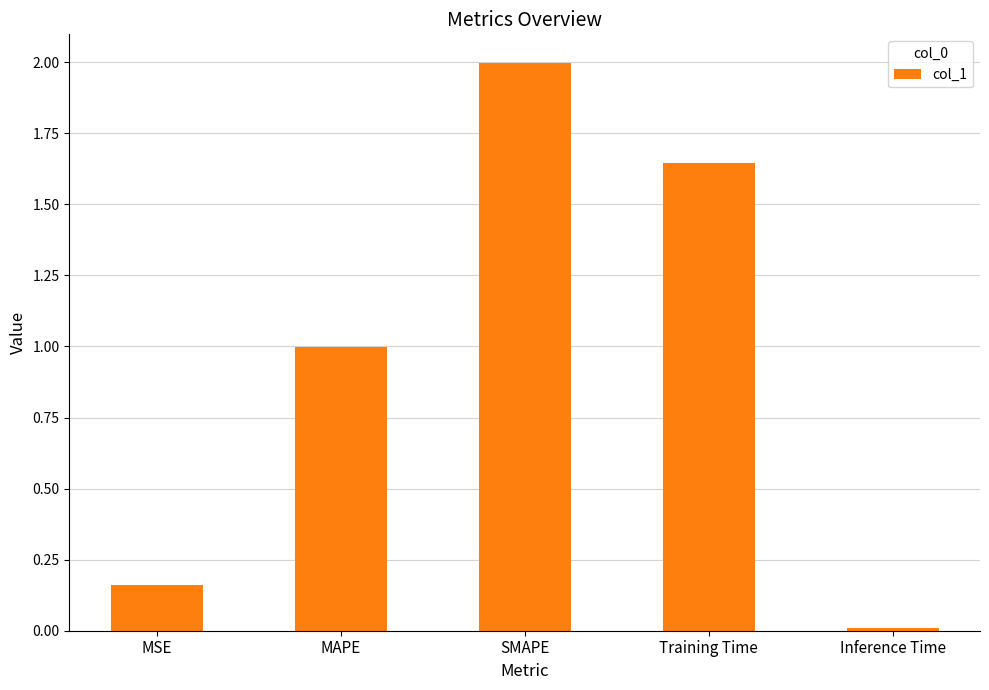

What is the sum of the values at MSE and SMAPE?

2.2